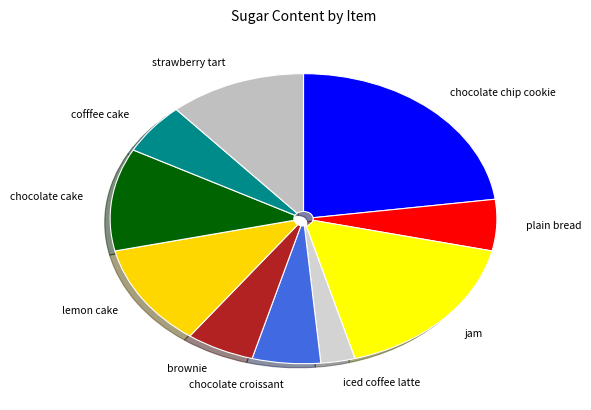

Combined, do chocolate chip cookie and chocolate croissant account for over 50%?

No